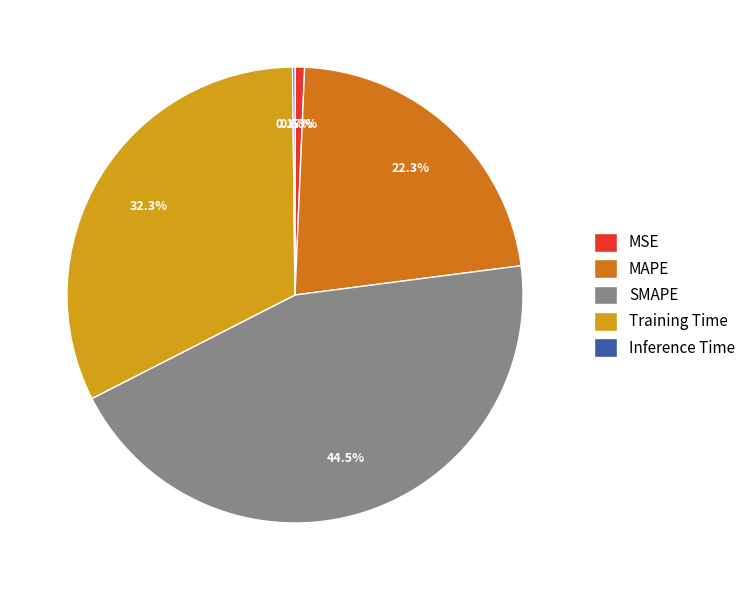

Which slice is the largest?

SMAPE